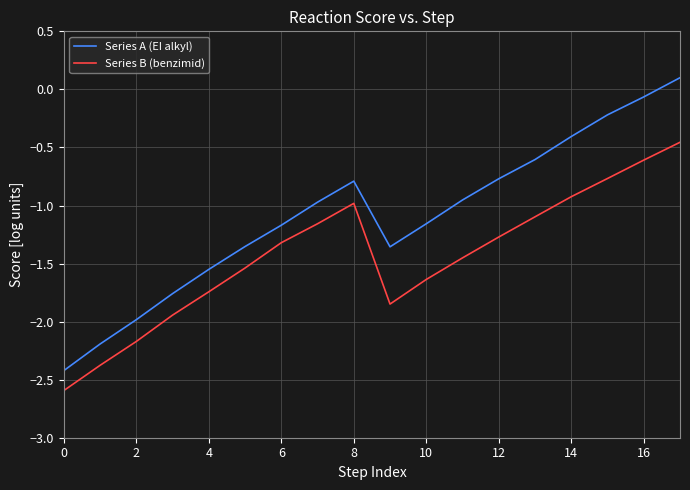

List the series in order of their overall mean, lowest first.

Series B (benzimid), Series A (EI alkyl)